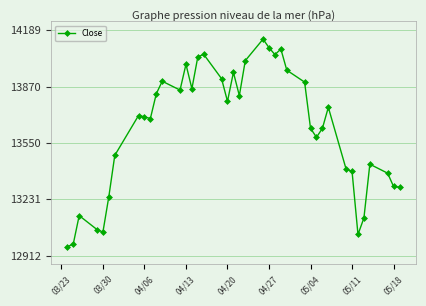

True or false: there are more than 2 points higher than both neighbors.

True